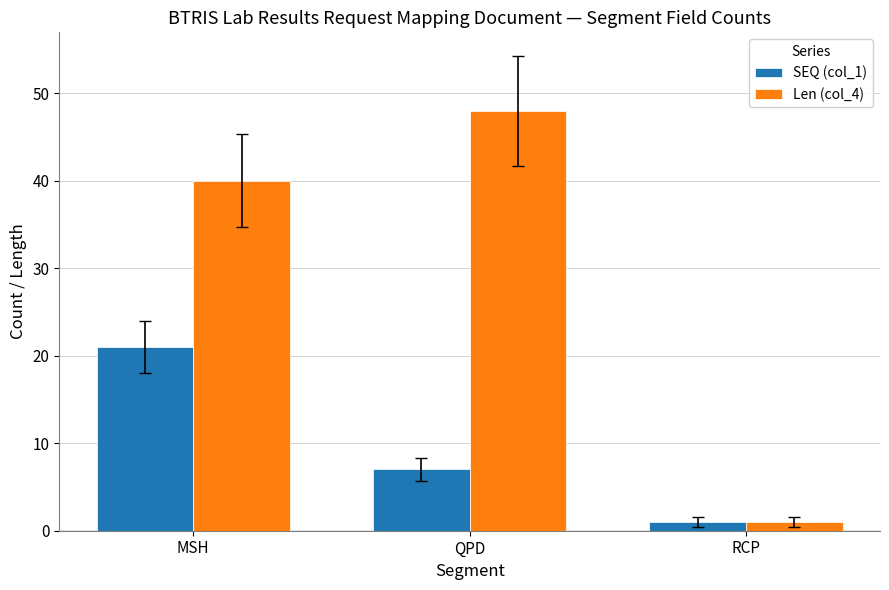

Is it true that Len (col_4) equals 40 at MSH?

True